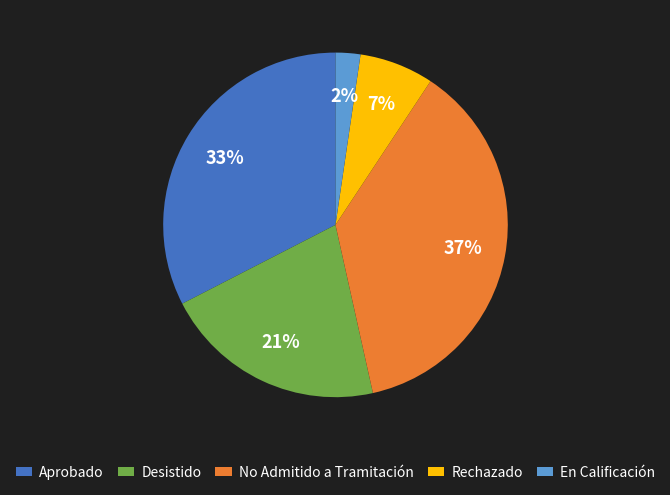

To the nearest percent, what is the difference between the En Calificación and Rechazado slice percentages?

5%